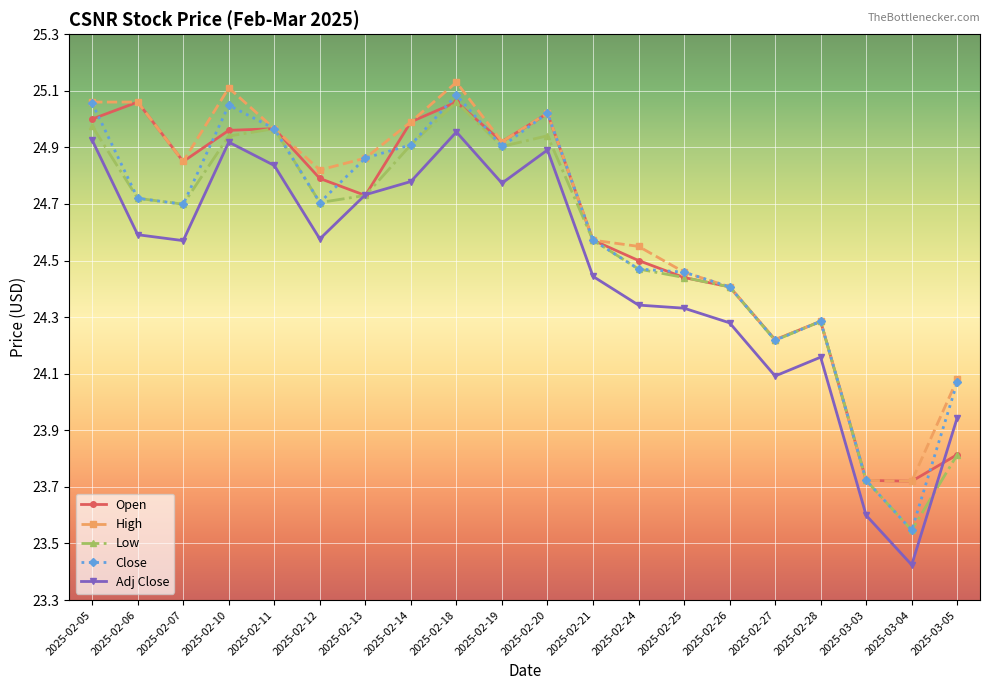

True or false: High has a value of 24.6 at 2025-02-21.

True